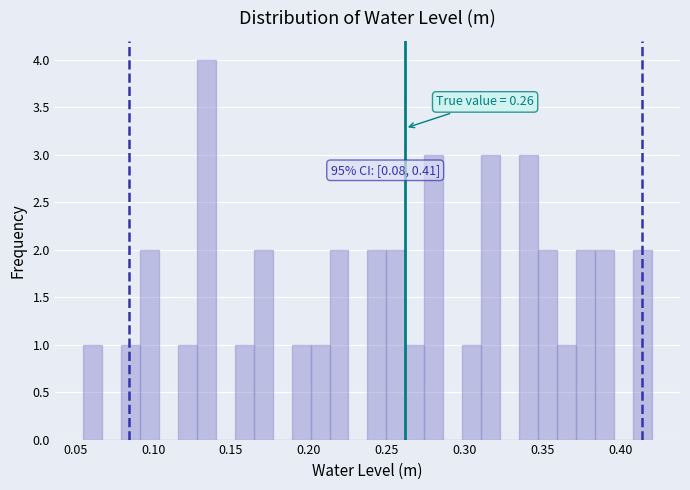

Read against the x-axis, roughly where is the centre of the tallest bar?

0.135